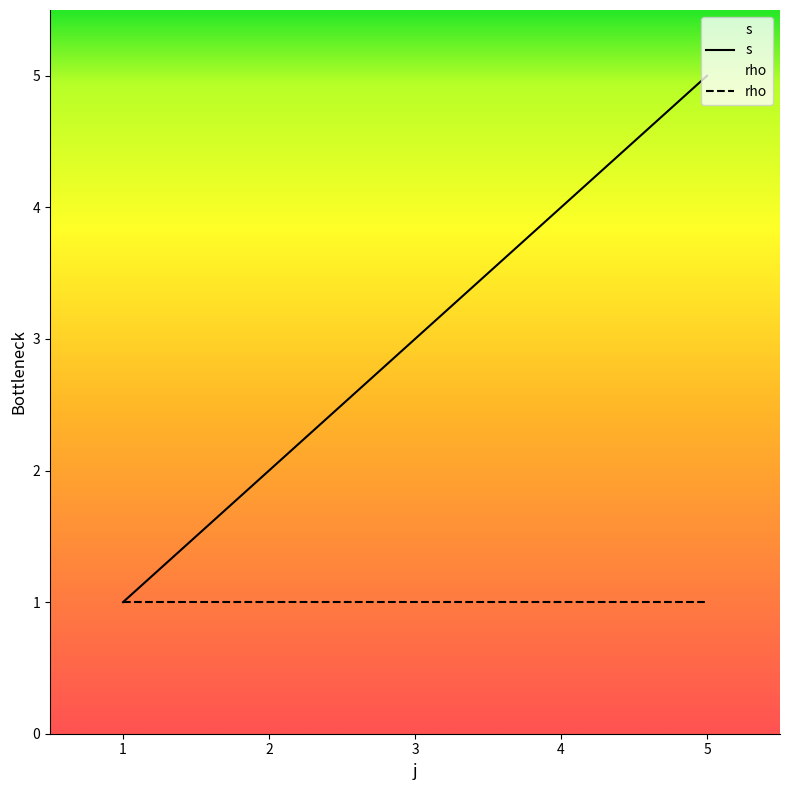

Which label corresponds to the smallest value in the chart?

1